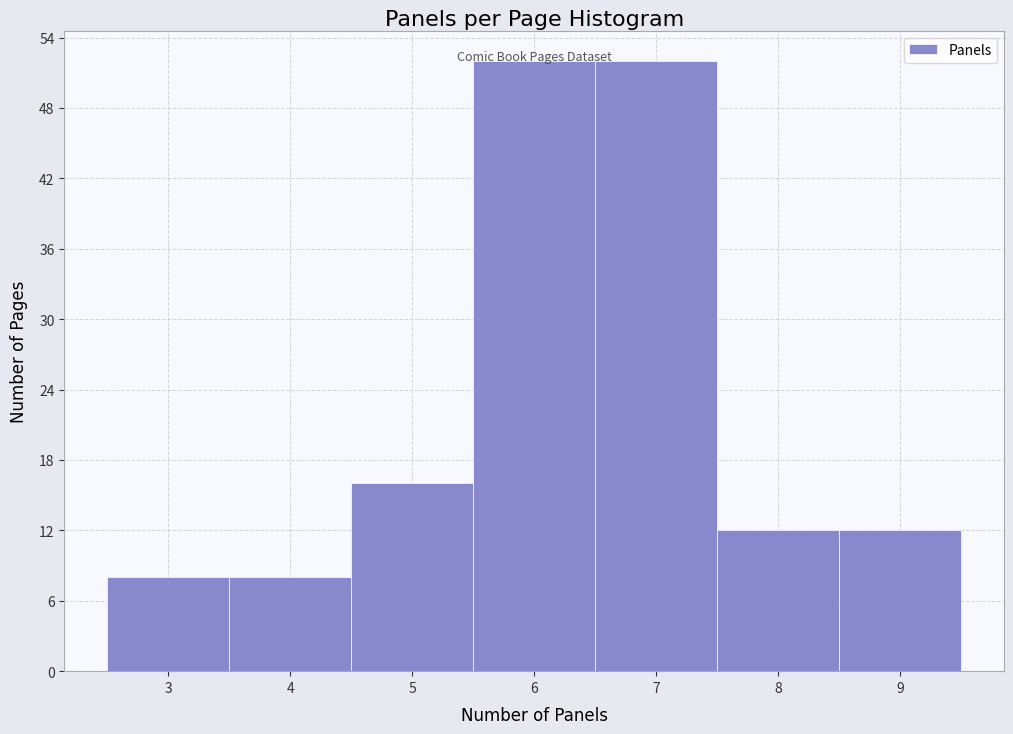

Reading left to right, transcribe this chart: for each bar, give the range it covers on the x-axis and its height. The values are not printed on the chart, so give them approximately, as read against the axis.

2.5 to 3.5: 8
3.5 to 4.5: 8
4.5 to 5.5: 16
5.5 to 6.5: 52
6.5 to 7.5: 52
7.5 to 8.5: 12
8.5 to 9.5: 12